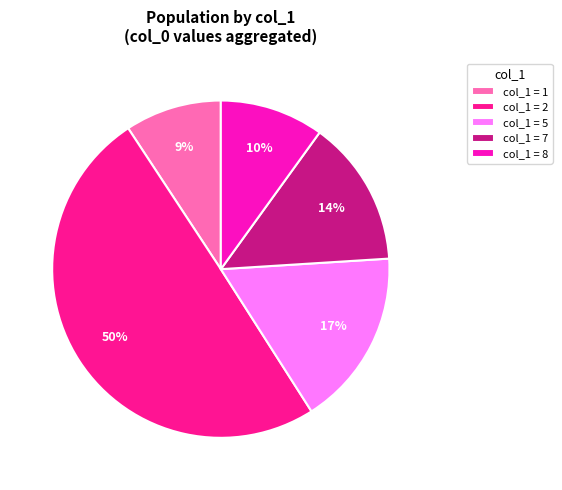

Combined, do col_1 = 2 and col_1 = 8 account for over 50%?

Yes